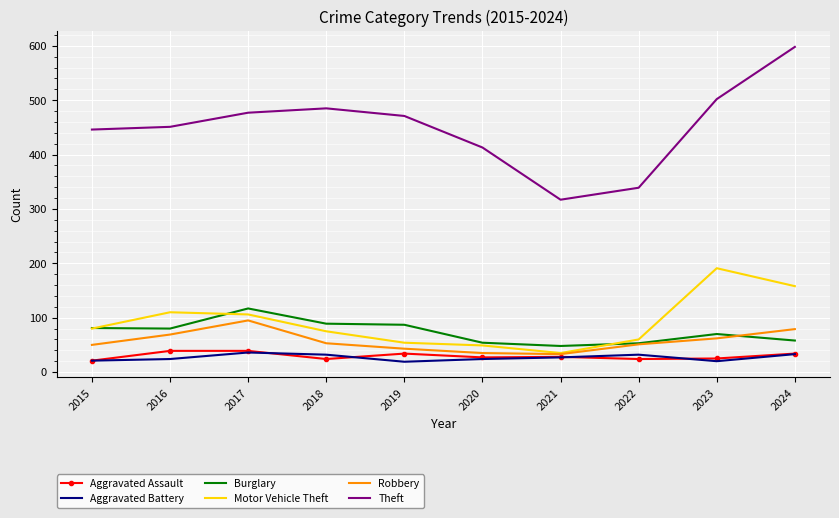

What is the difference between the highest and lowest values at 2020?

389